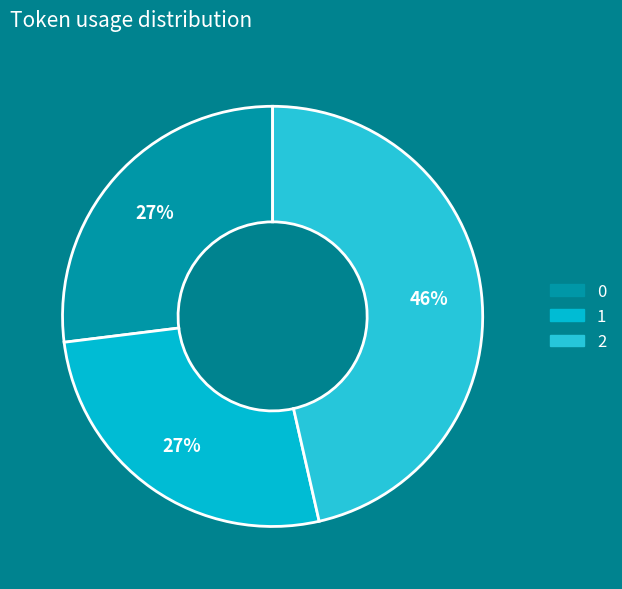

To the nearest percent, what is the combined percentage of 2 and 0?

73%